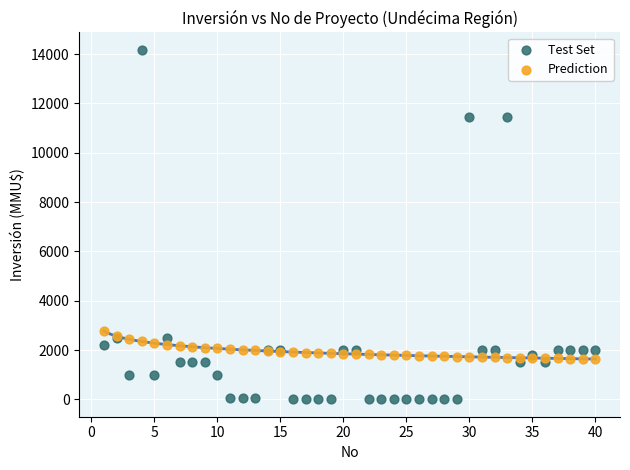

Which series has the largest Y range (max minus min)?

Test Set